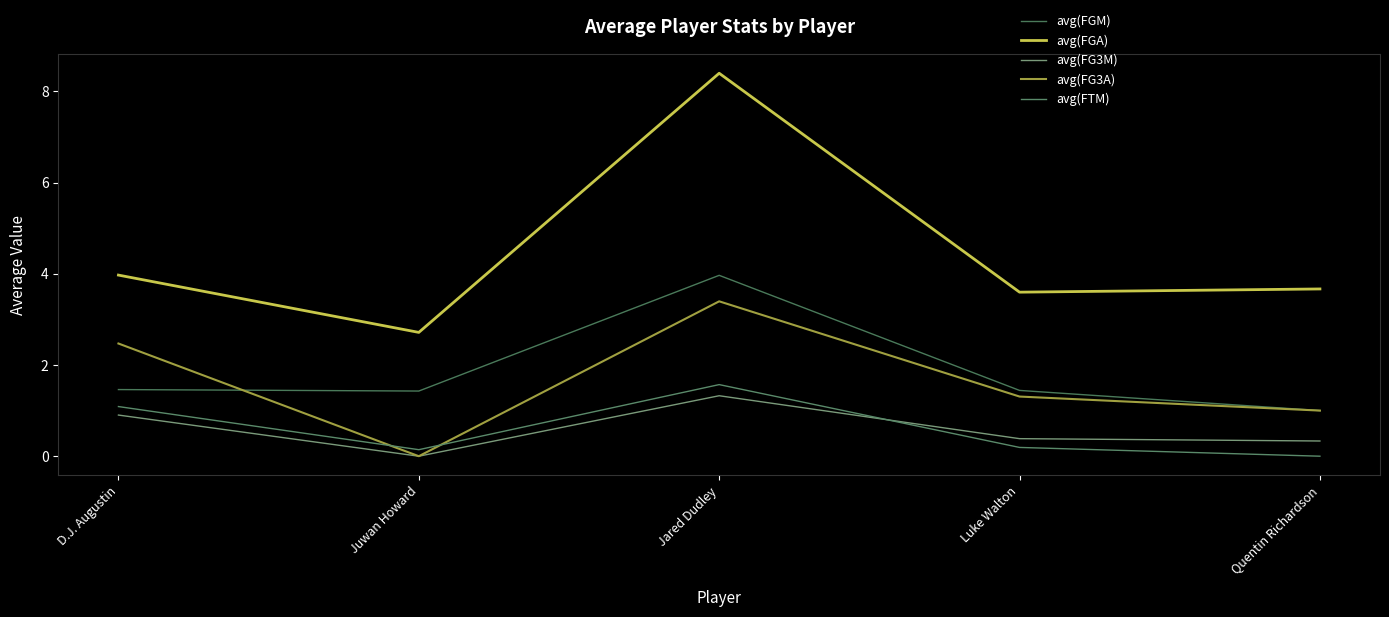

Reading right to left, extract all data points from this chart.

avg(FGM): 1.0	1.4	4.0	1.4	1.5
avg(FGA): 3.7	3.6	8.4	2.7	4.0
avg(FG3M): 0.3	0.4	1.3	0.0	0.9
avg(FG3A): 1.0	1.3	3.4	0.0	2.5
avg(FTM): 0.0	0.2	1.6	0.1	1.1